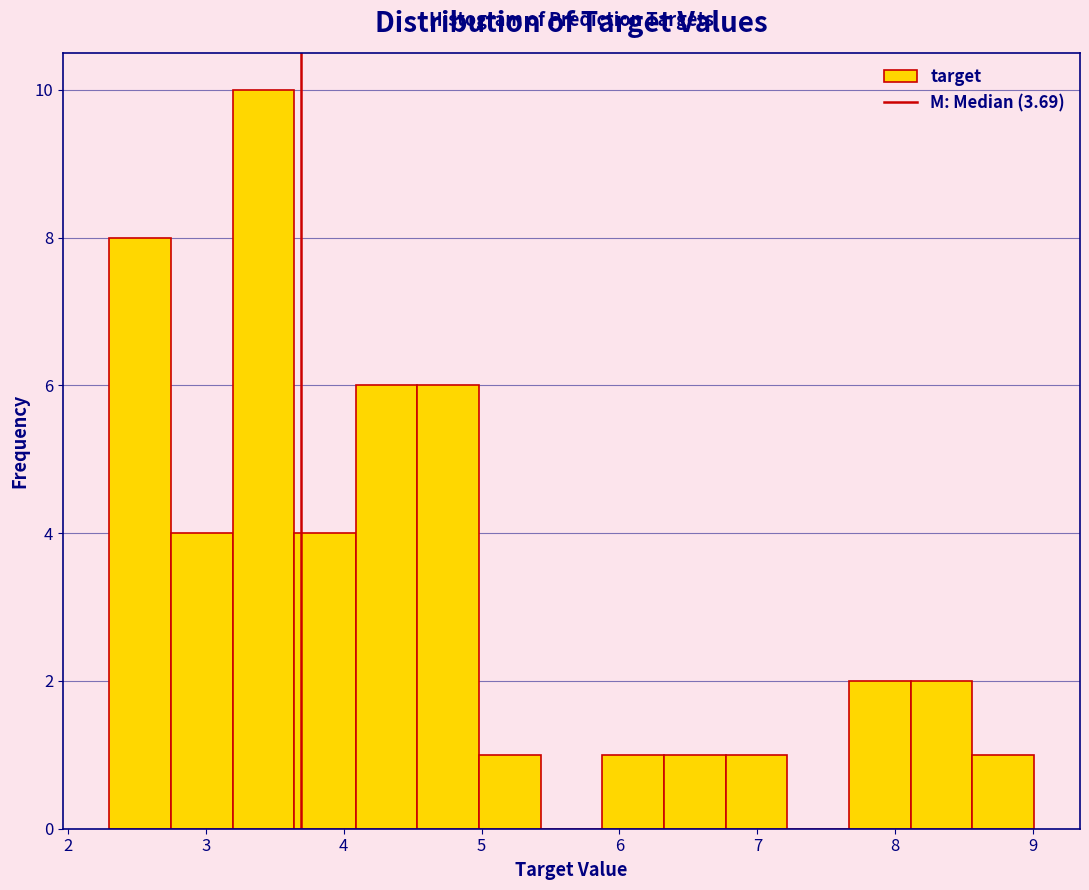

Reading left to right, list every bar in this chart as the range it spans on the x-axis followed by its height. Neither the bar edges nor the heights are printed on the chart, so give them approximately, as read against the axes.

2.3 to 2.7: 8
2.7 to 3.2: 4
3.2 to 3.6: 10
3.6 to 4.1: 4
4.1 to 4.5: 6
4.5 to 5.0: 6
5.0 to 5.4: 1
5.4 to 5.9: 0
5.9 to 6.3: 1
6.3 to 6.8: 1
6.8 to 7.2: 1
7.2 to 7.7: 0
7.7 to 8.1: 2
8.1 to 8.6: 2
8.6 to 9.0: 1